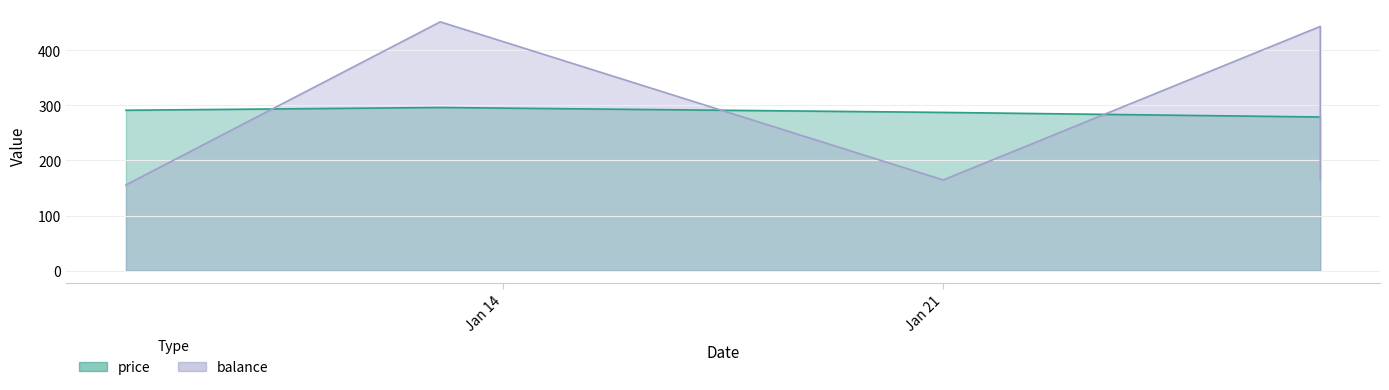

Where do price and balance first cross each other?

2020-01-08 and 2020-01-13